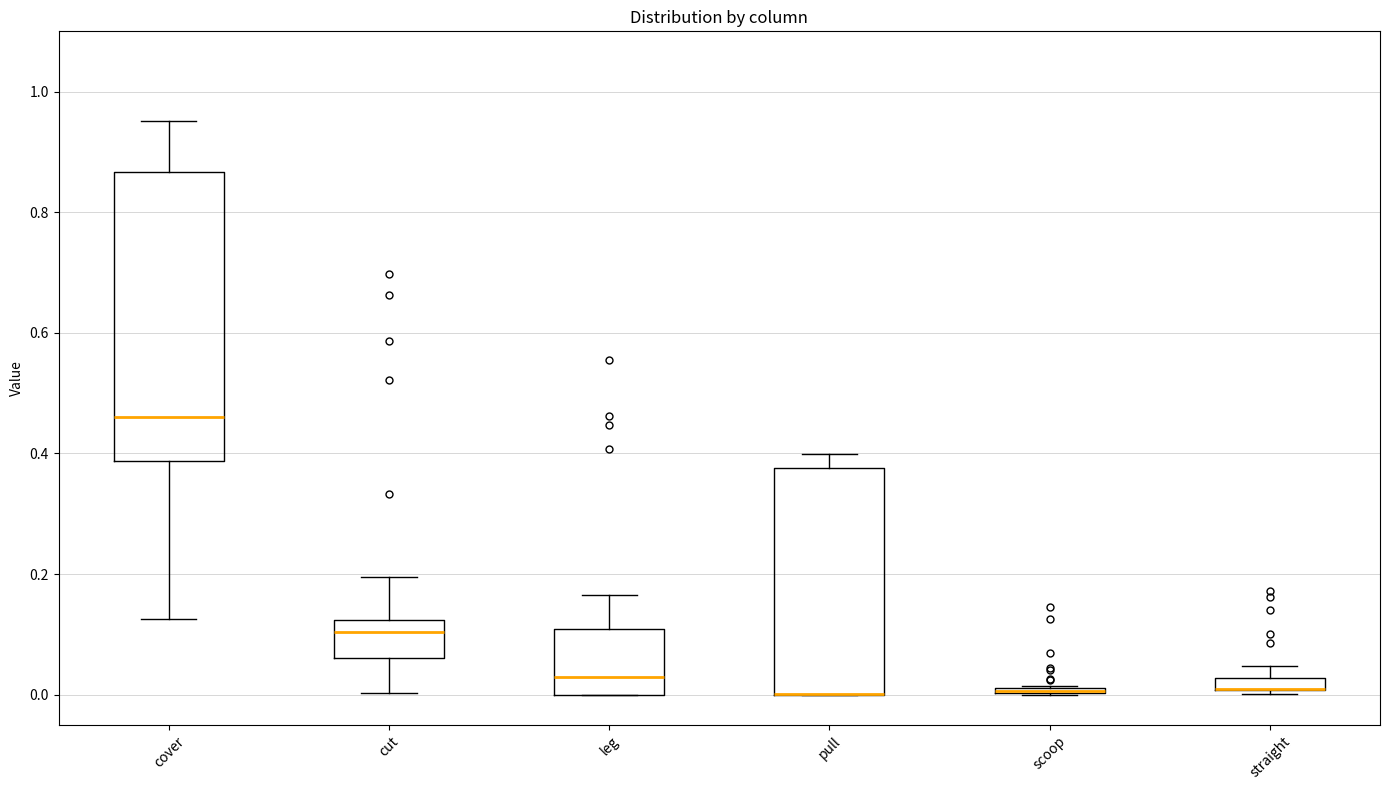

Where is the upper edge of the box for cut on the y-axis? The values are not printed on the chart, so give them approximately, as read against the axis.

0.12